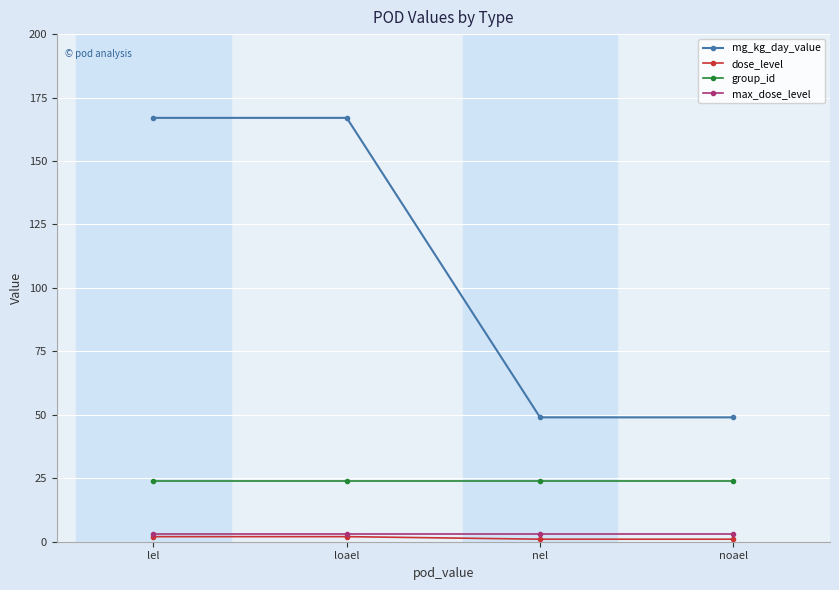

What is the label of the 3rd point from the right?

loael